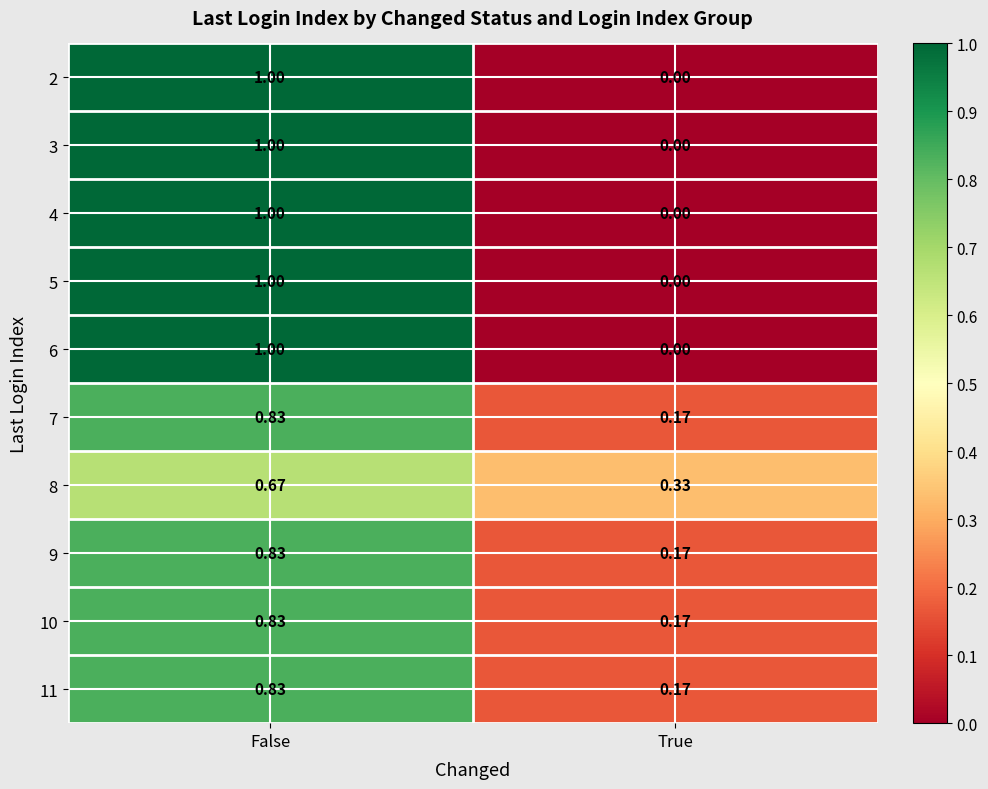

Is the value of 10 at False greater than the value of 5 at False?

No